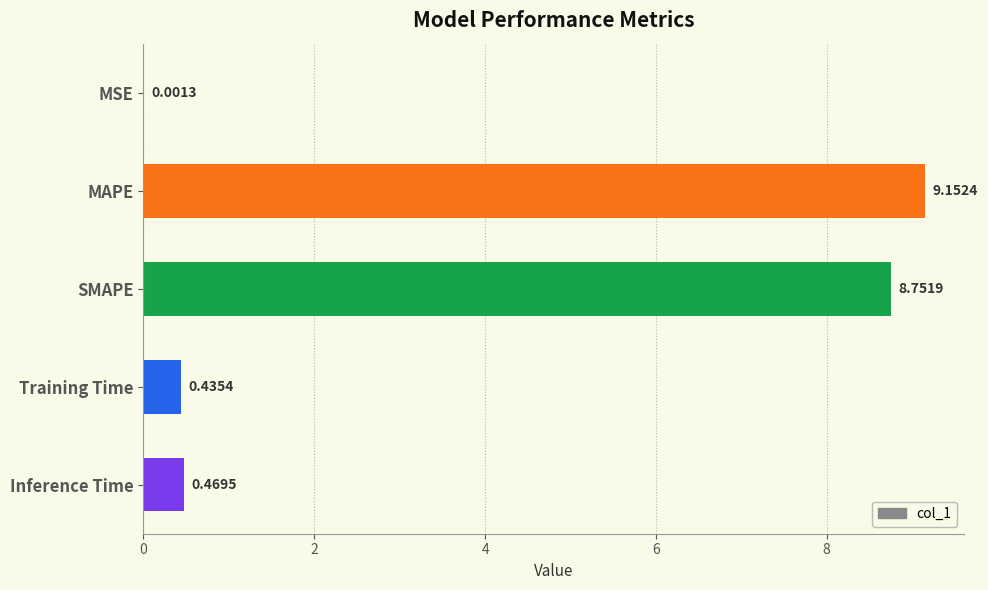

Where is the data nearest to the value 4?

Inference Time